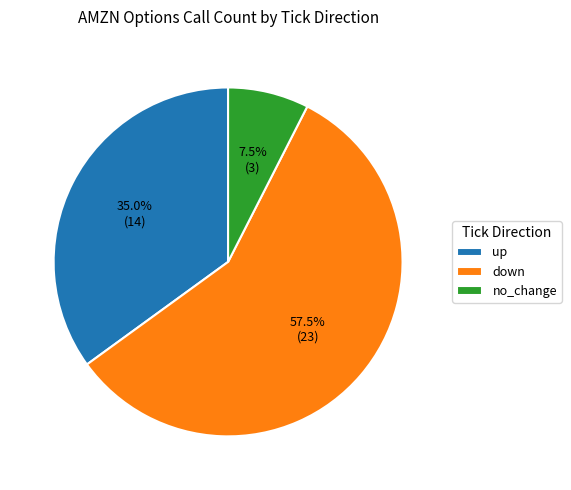

The up slice represents 43% of the pie. True or false?

False